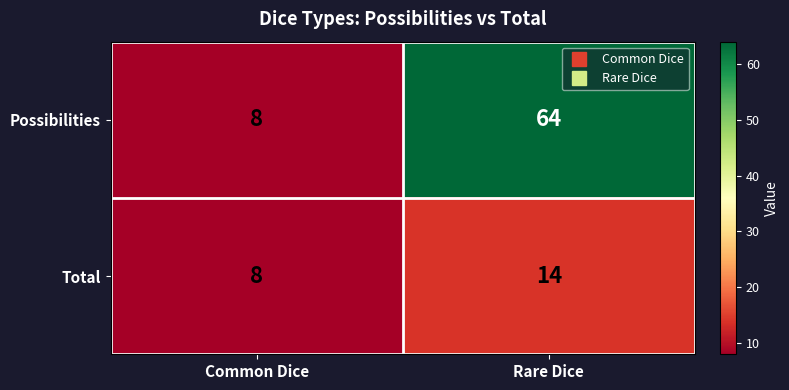

Which series has the largest range (max minus min)?

Possibilities